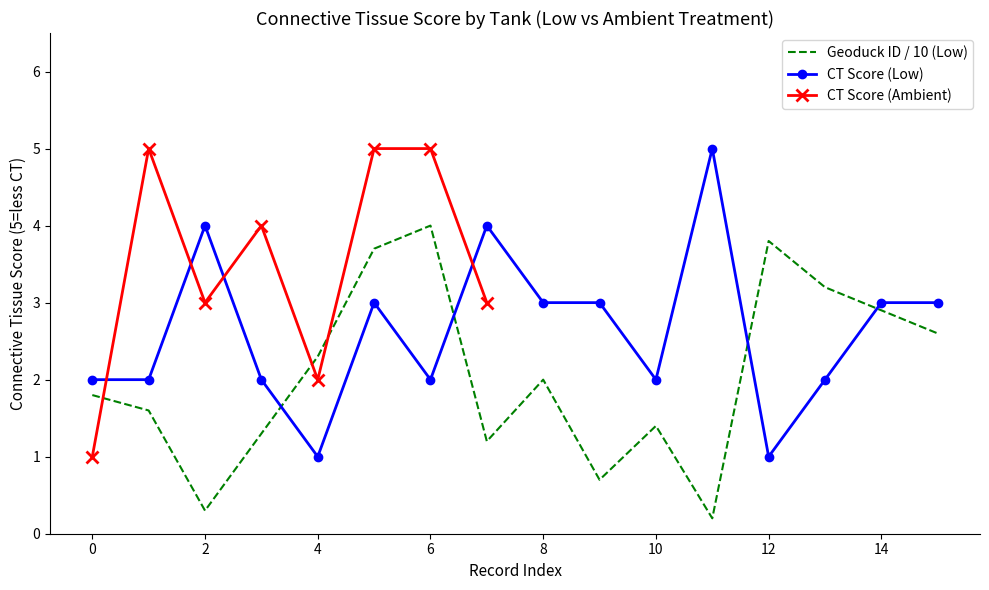

What is the difference between the second highest and minimum values in the Geoduck ID (Low) series?

3.6